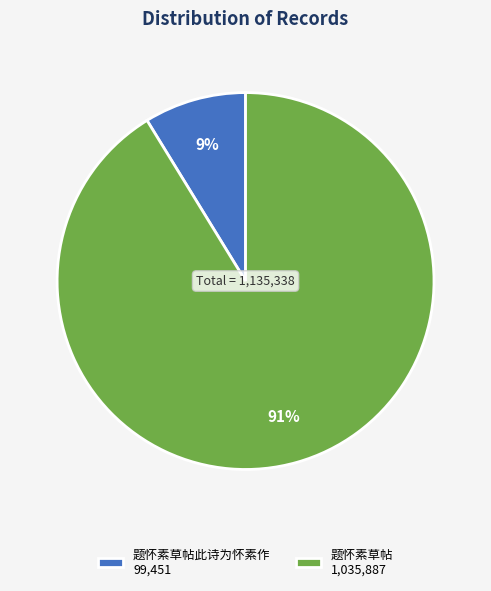

Is it true that 题怀素草帖此诗为怀素作 99,451 is 3% of the pie?

False